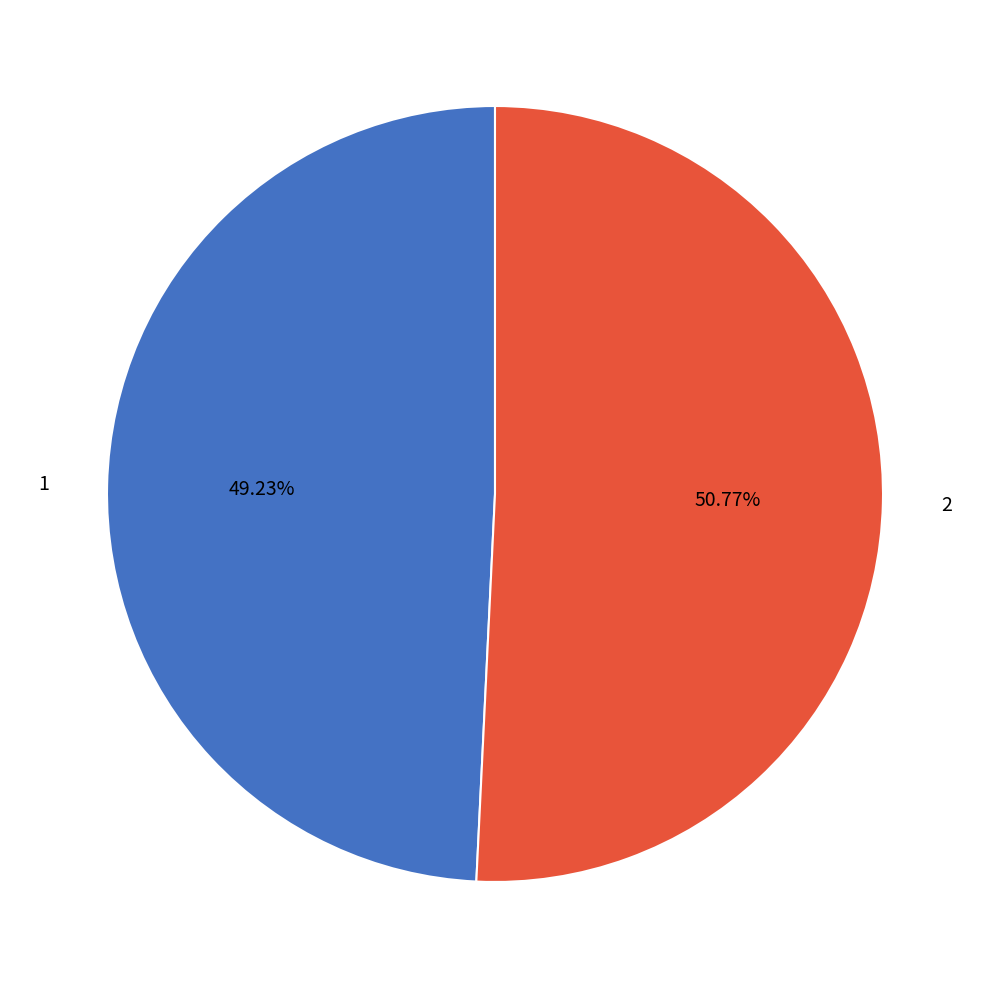

Which has a higher value, 2 or 1?

2